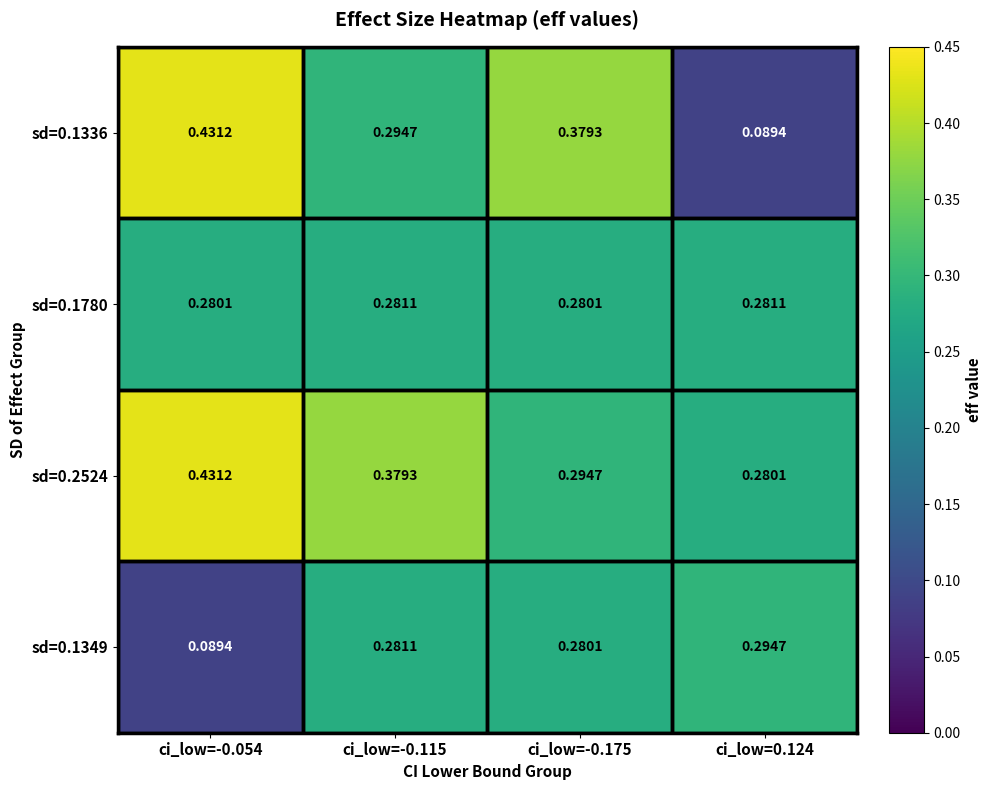

Is the value of sd=0.1780 at ci_low=-0.115 greater than the value of sd=0.1349 at ci_low=0.124?

No